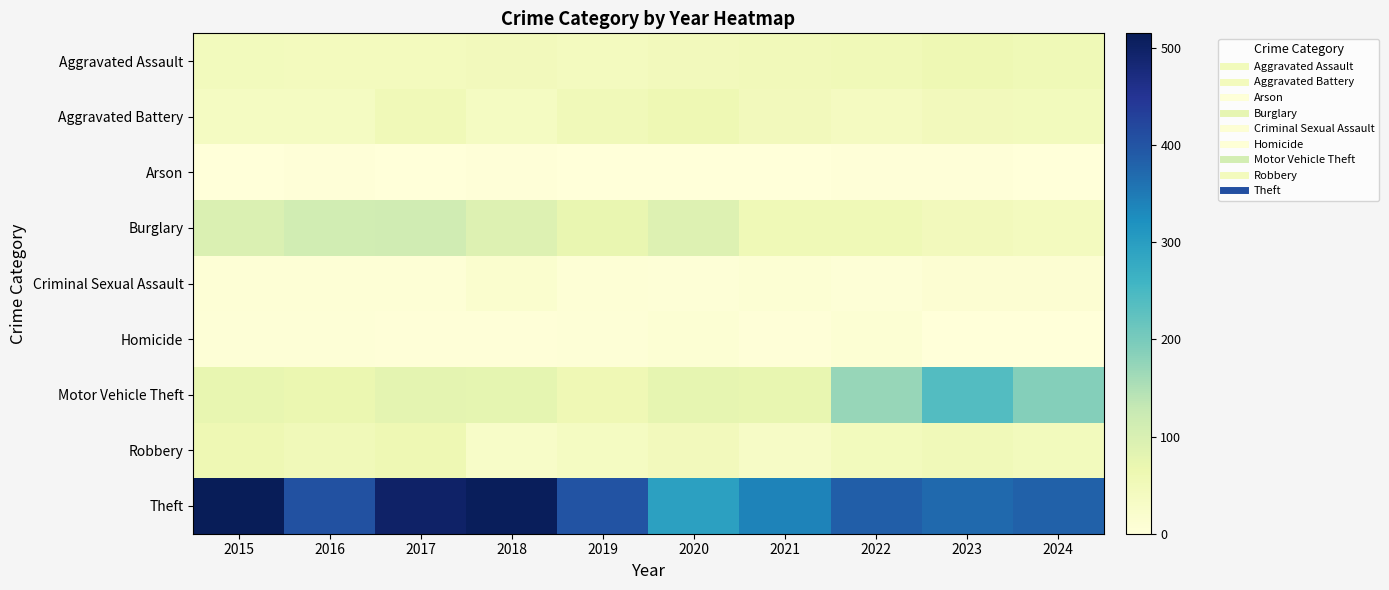

Rank the series at 2021 from highest to lowest value.

Theft, Motor Vehicle Theft, Burglary, Aggravated Assault, Aggravated Battery, Robbery, Criminal Sexual Assault, Homicide, Arson